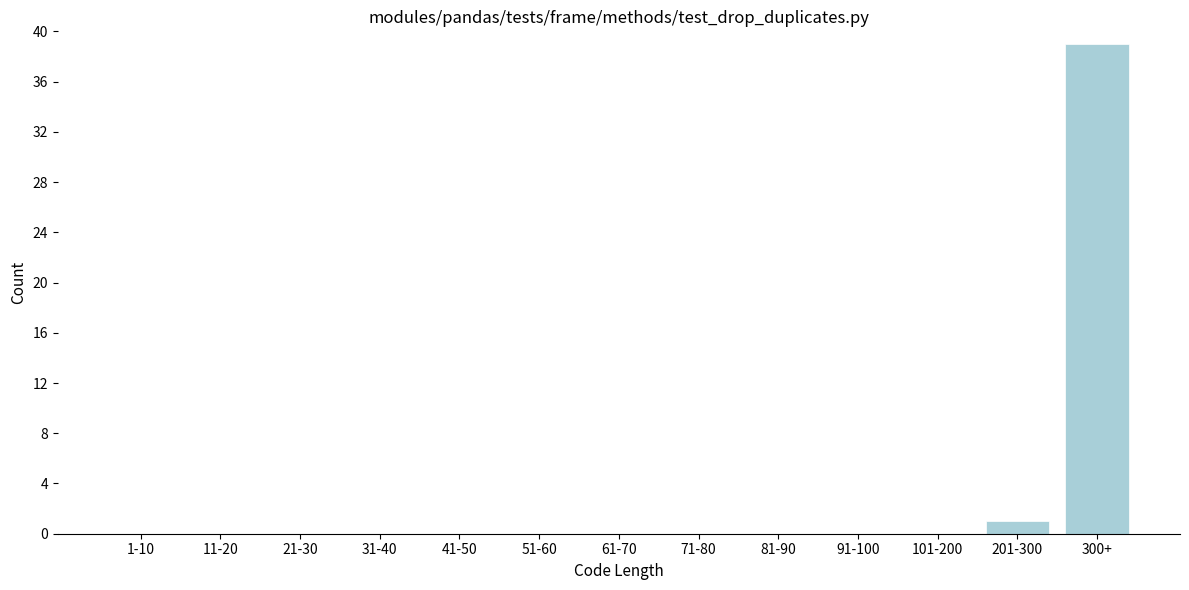

Reading left to right, list all the values displayed in this chart.

1-10=0	11-20=0	21-30=0	31-40=0	41-50=0	51-60=0	61-70=0	71-80=0	81-90=0	91-100=0	101-200=0	201-300=1	300+=39